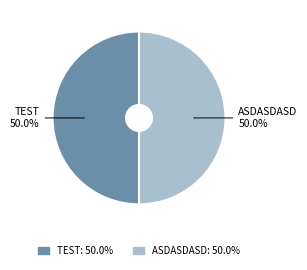

How much of the chart is everything except ASDASDASD?

50.0%